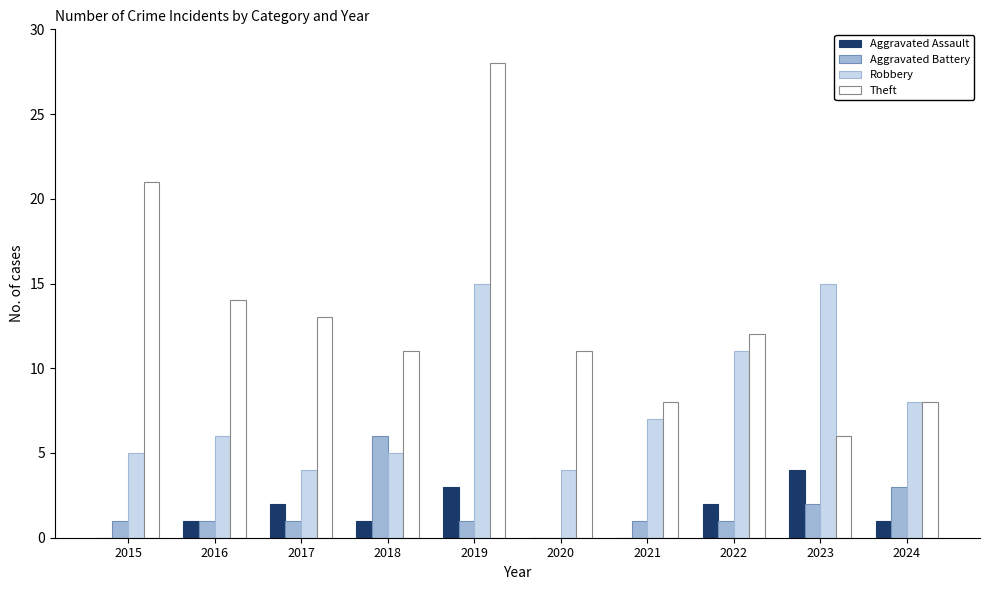

Reading left to right, list all the values displayed in this chart.

Aggravated Assault: 2015=0	2016=1	2017=2	2018=1	2019=3	2020=0	2021=0	2022=2	2023=4	2024=1
Aggravated Battery: 2015=1	2016=1	2017=1	2018=6	2019=1	2020=0	2021=1	2022=1	2023=2	2024=3
Robbery: 2015=5	2016=6	2017=4	2018=5	2019=15	2020=4	2021=7	2022=11	2023=15	2024=8
Theft: 2015=21	2016=14	2017=13	2018=11	2019=28	2020=11	2021=8	2022=12	2023=6	2024=8